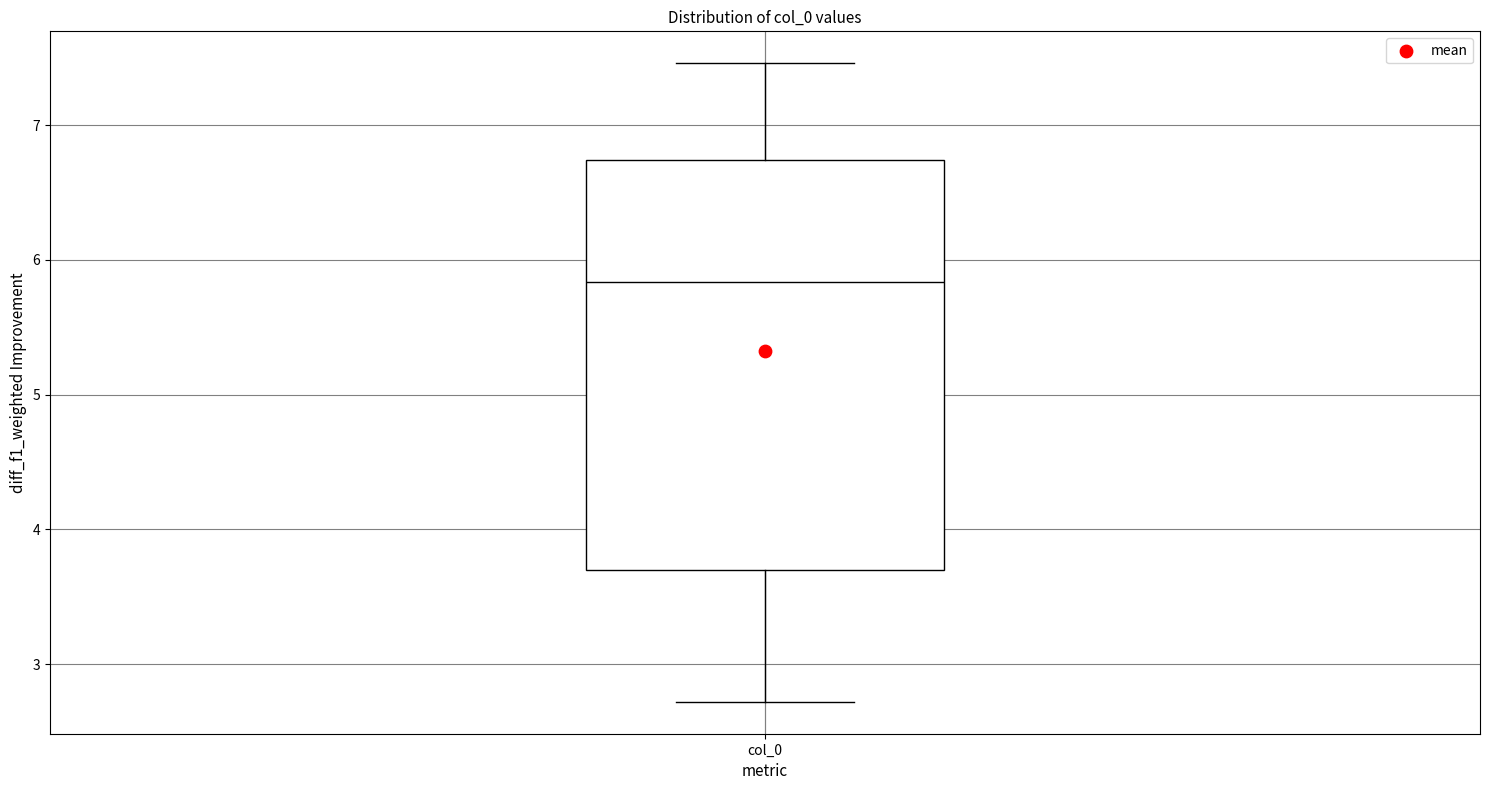

Where does the median line of the box for col_0 sit on the y-axis? The values are not printed on the chart, so give them approximately, as read against the axis.

5.8